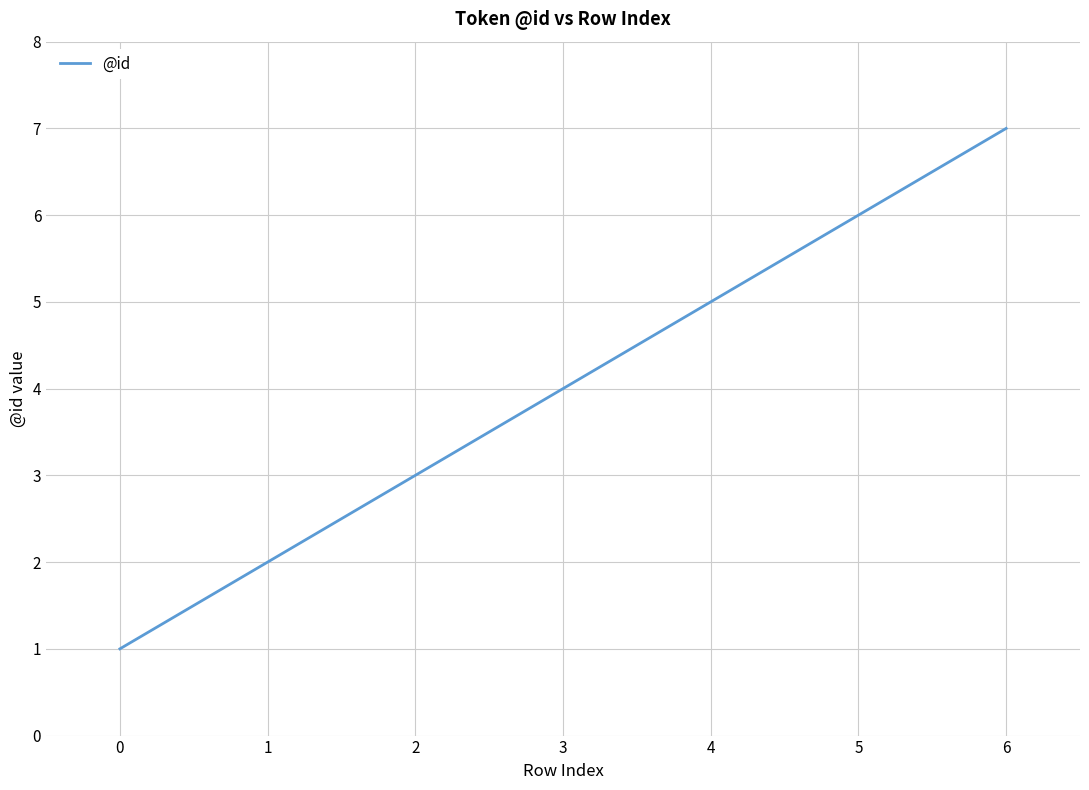

What is the difference between the maximum and minimum values?

6